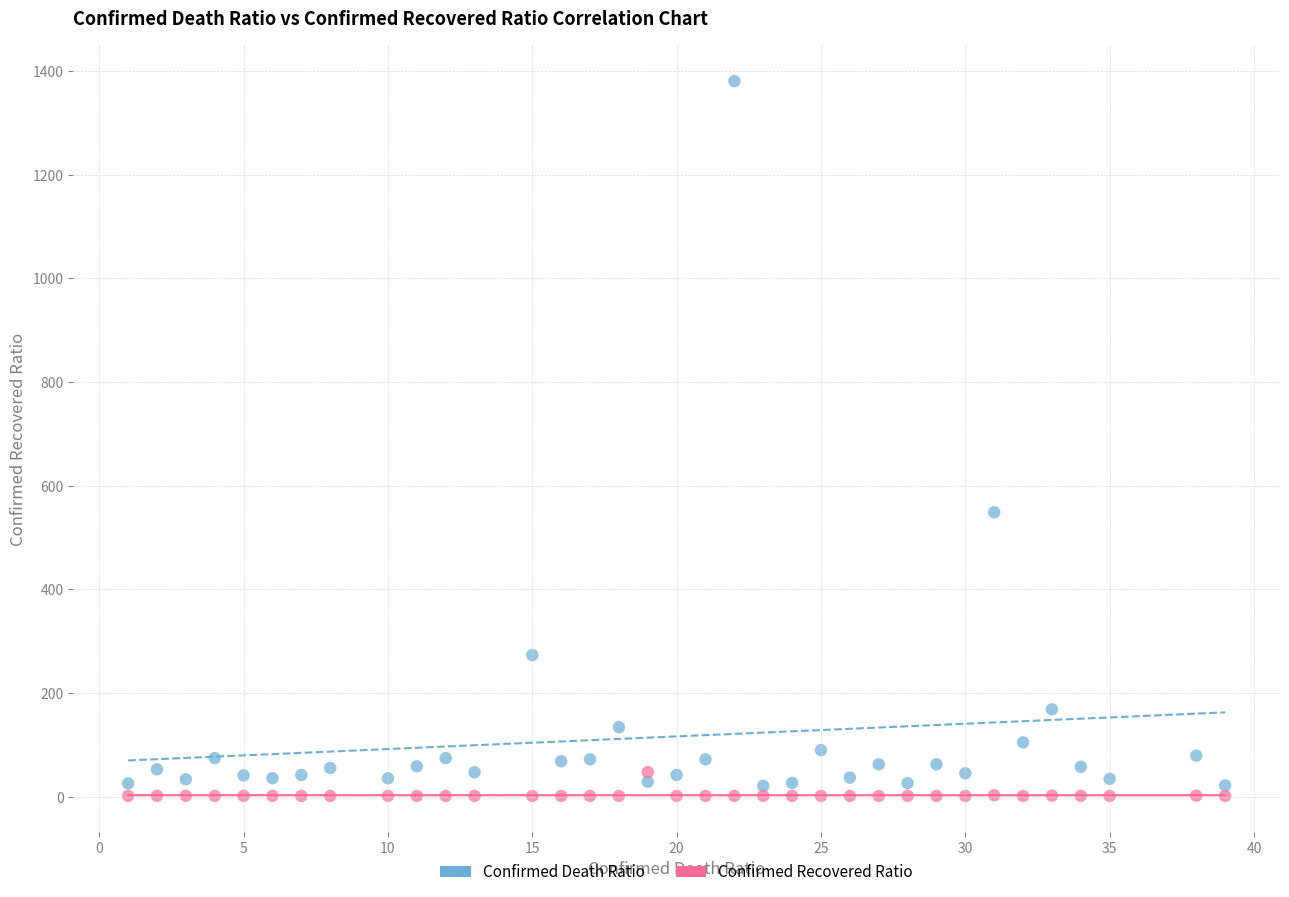

What are all the series names shown in the legend?

Confirmed Death Ratio, Confirmed Recovered Ratio